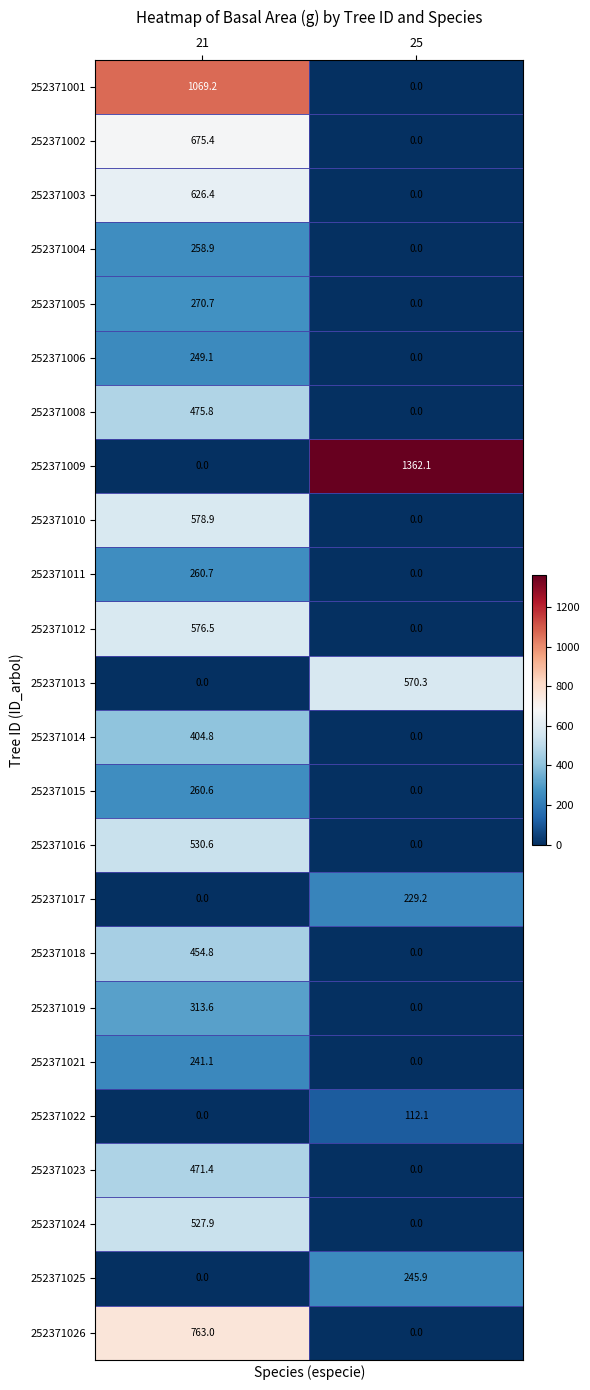

At how many categories does at least one series exceed 920?

2